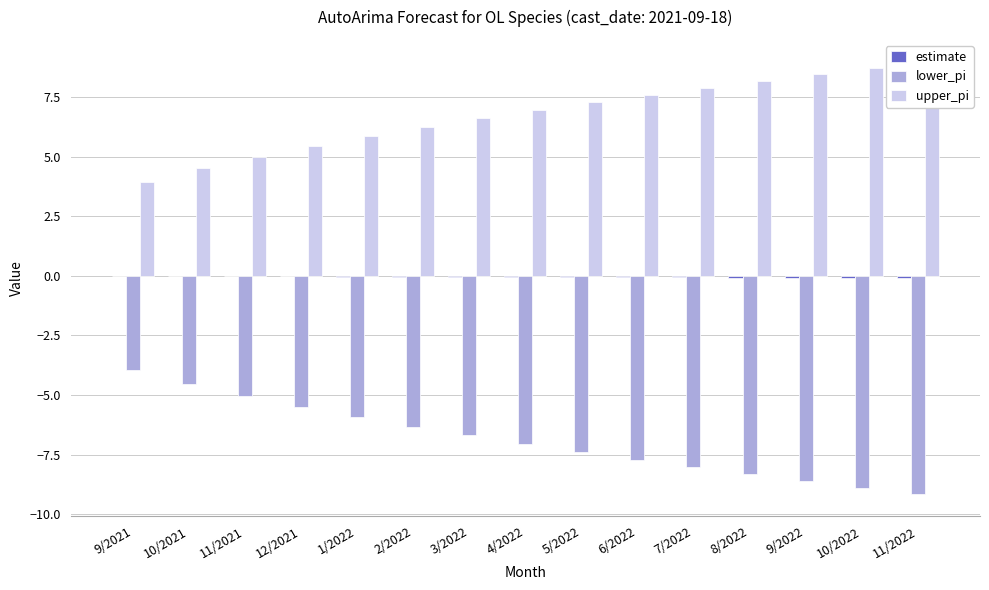

What value does the lower_pi series have at 4/2022?

-7.1